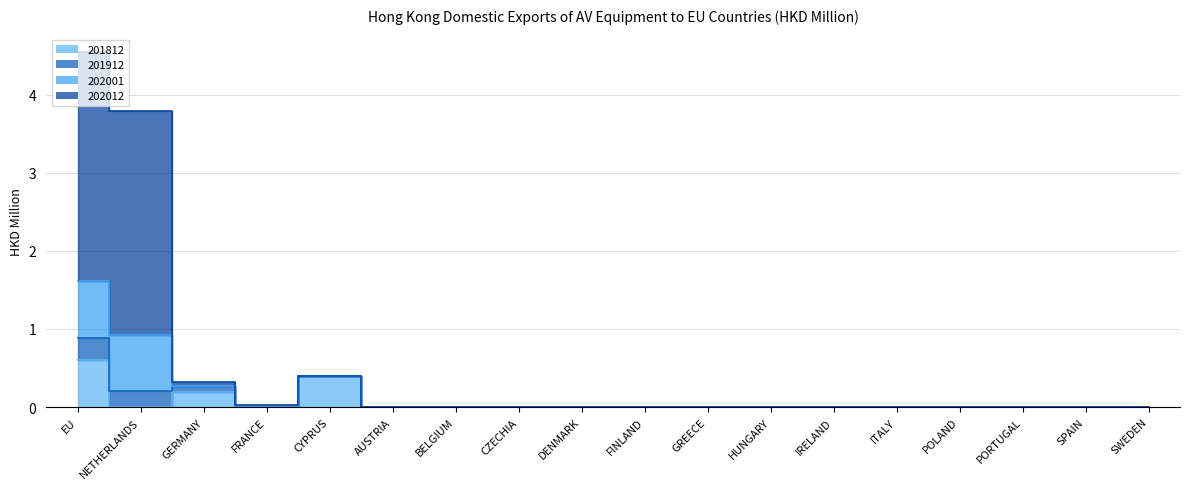

Which category has the highest value in the 201812 line series?

EU